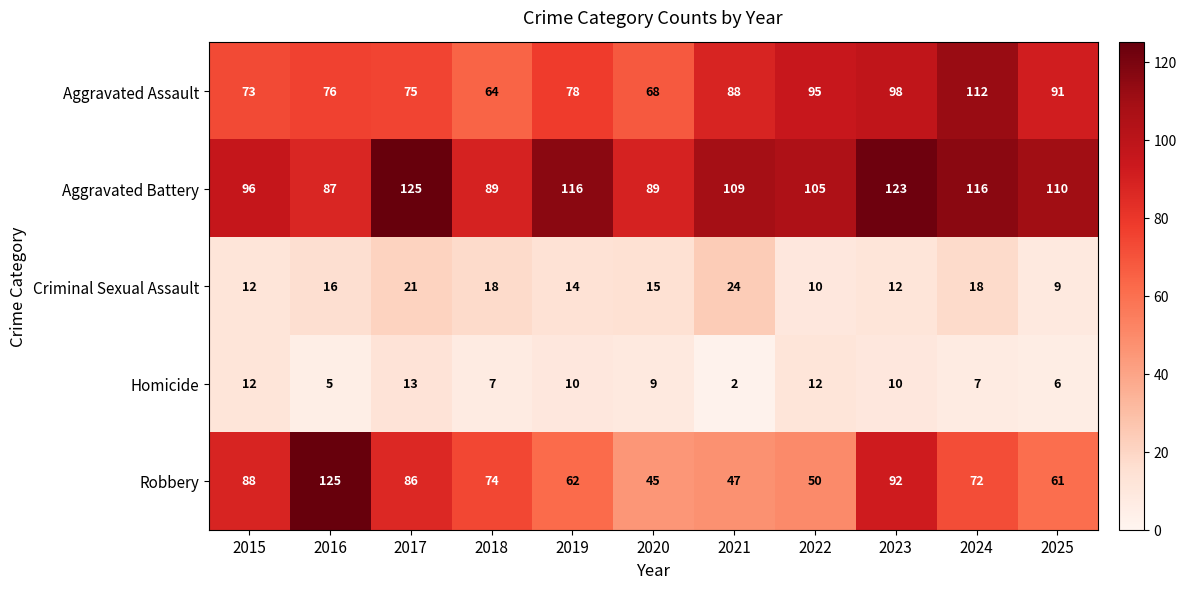

Which category has the lowest value across all series?

2021